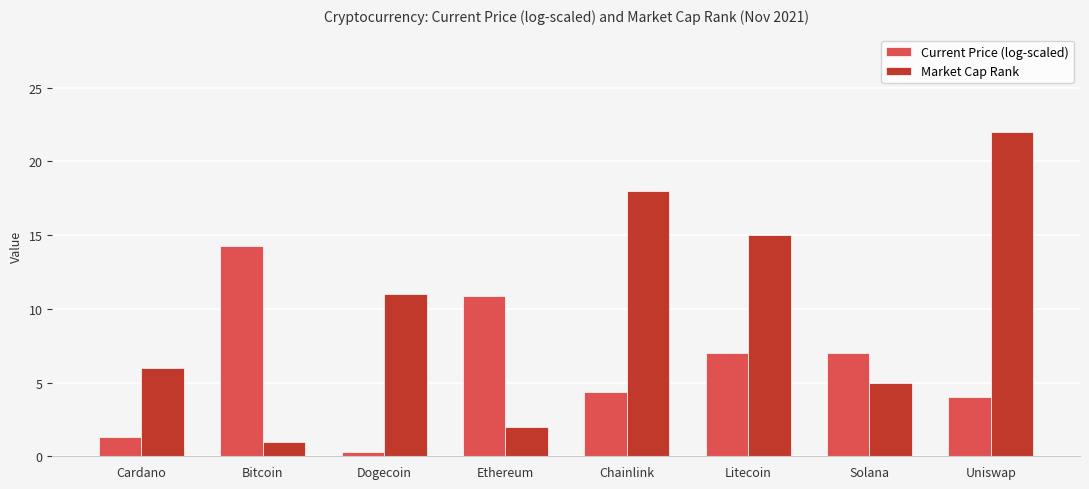

How many distinct data groups are displayed?

2